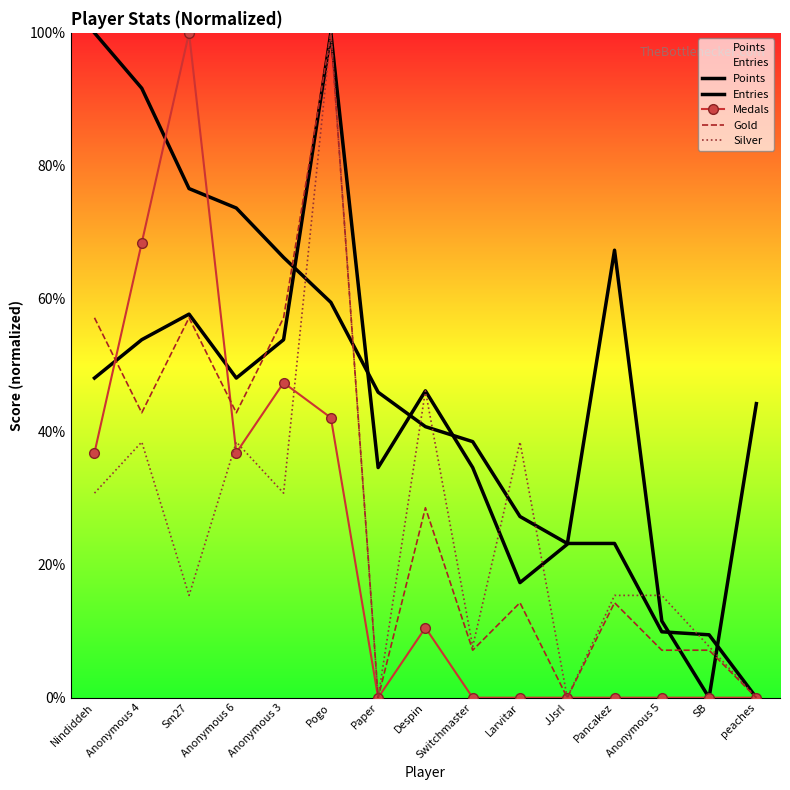

What is the label of the 12th point from the left?

Pancakez